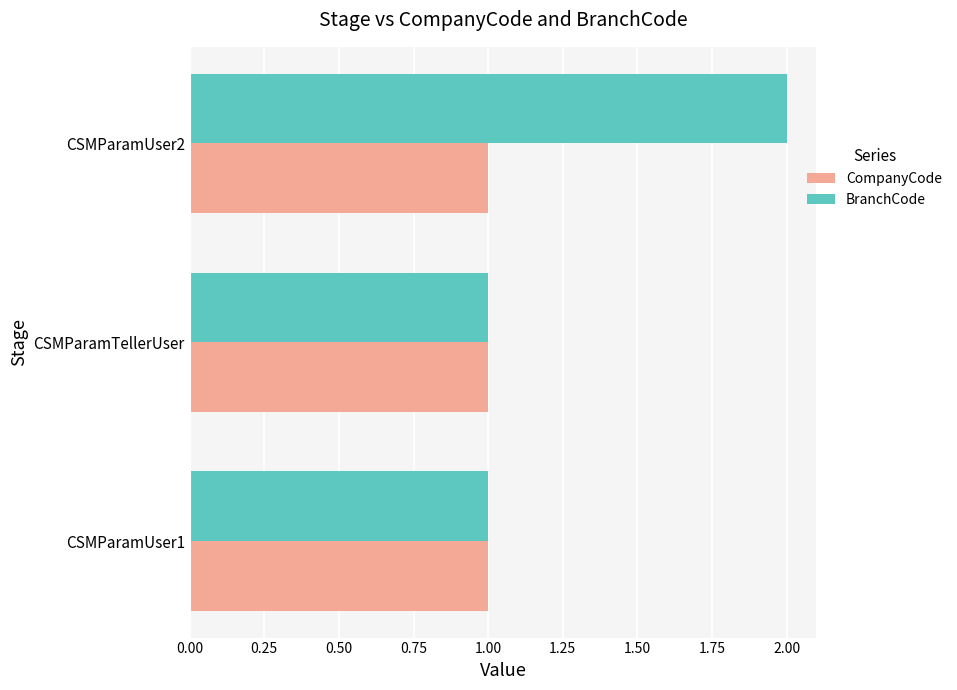

Which series changed the most between CSMParamTellerUser and CSMParamUser2?

BranchCode